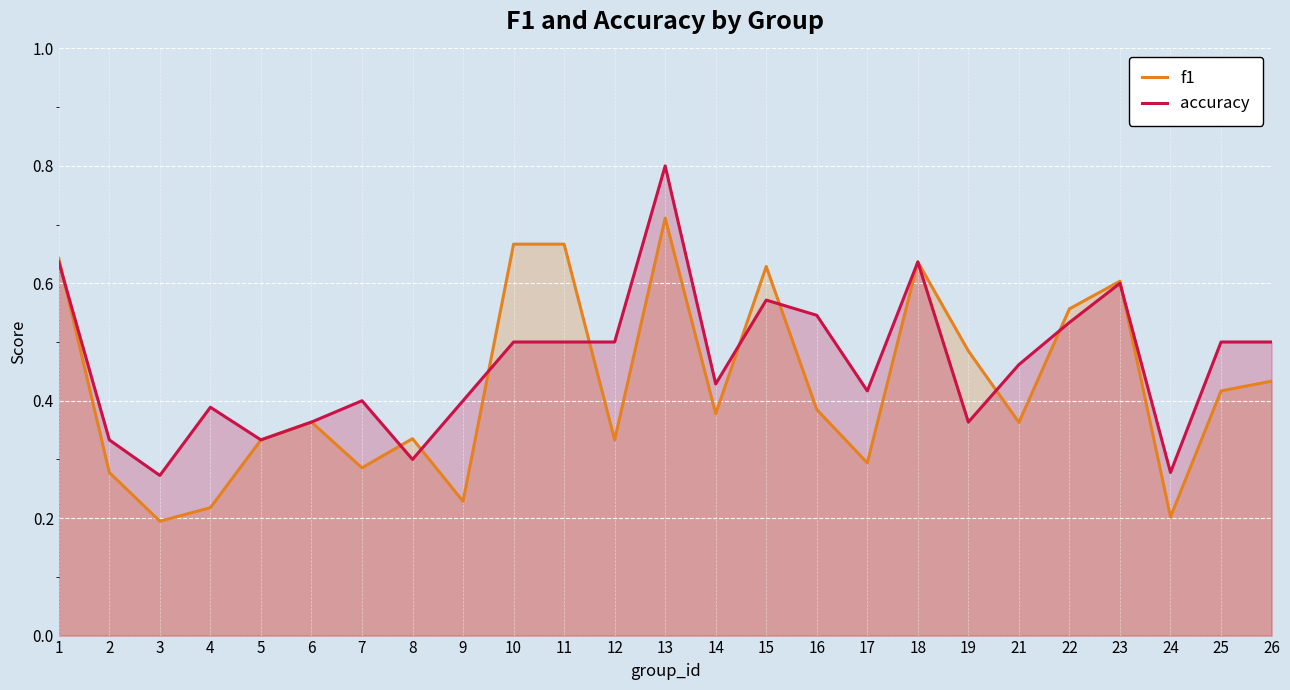

Which series has the largest total across all categories?

accuracy